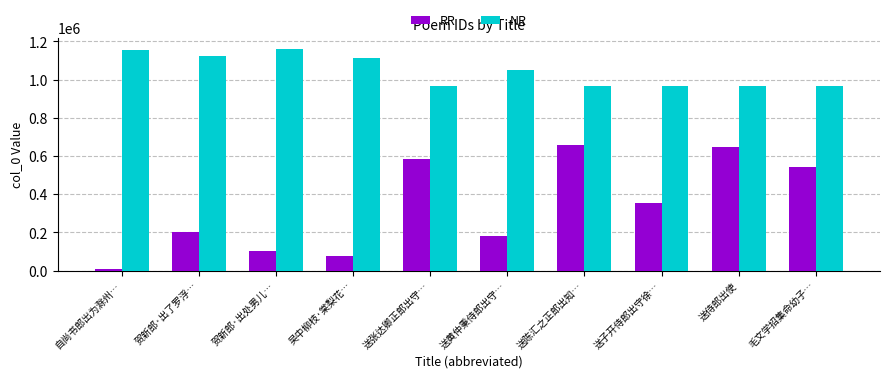

What is the highest value of the NR series?

1159750